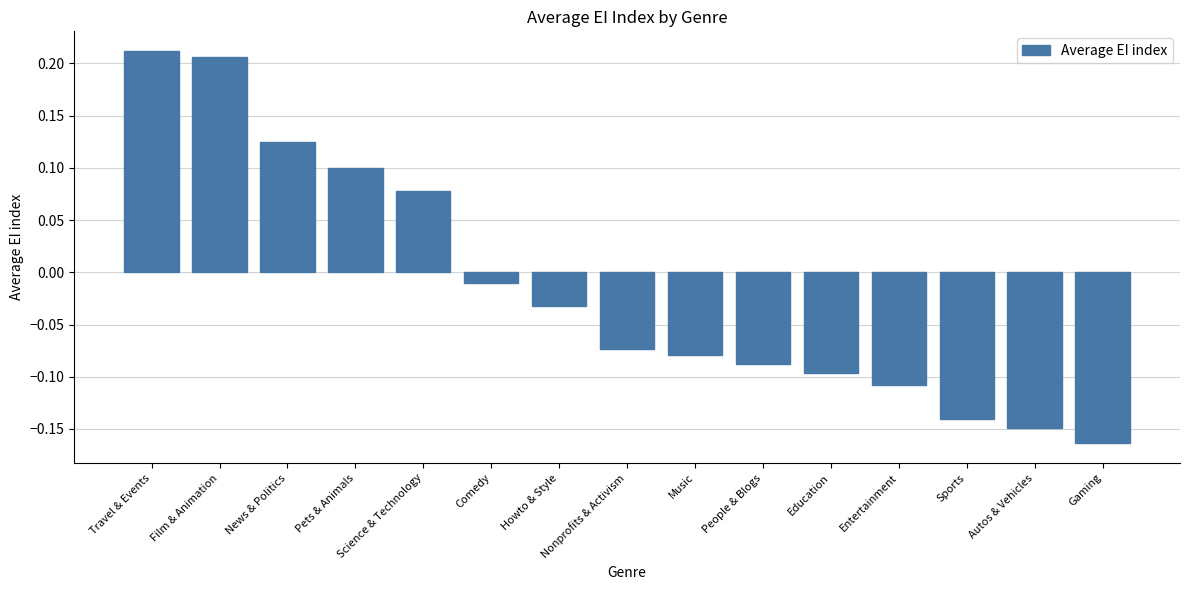

How many values are below zero?

10